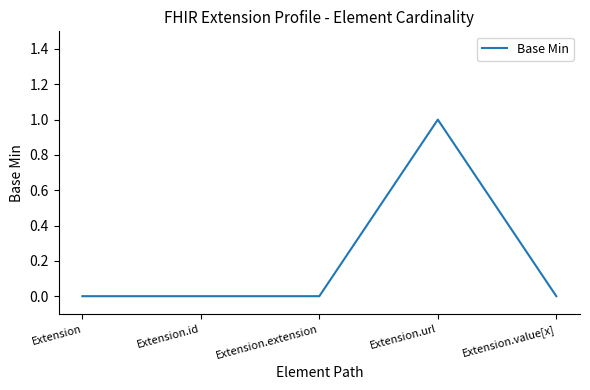

Which category has the highest value across all series?

Extension.url